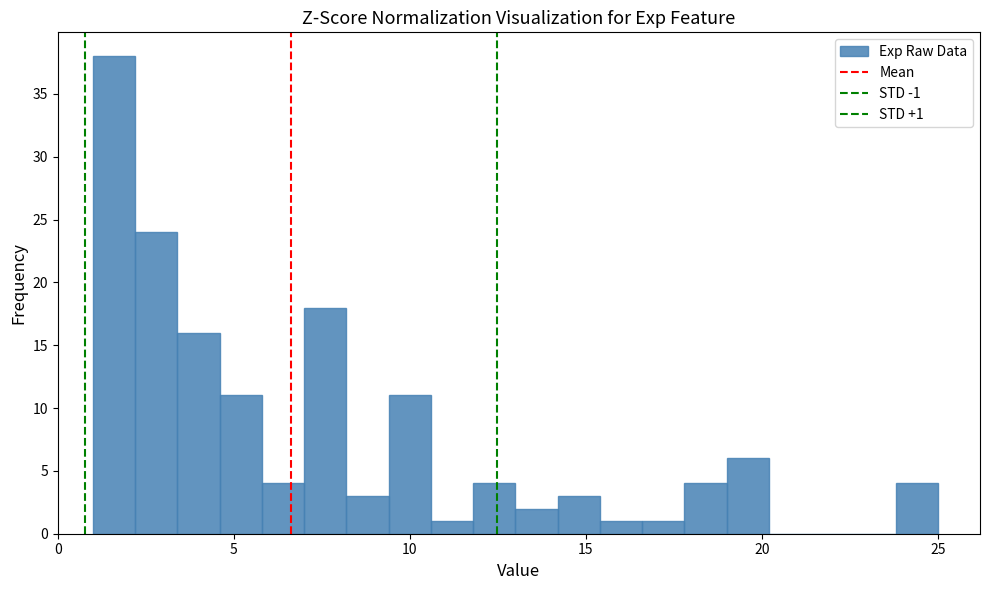

Around what value on the x-axis is the tallest bar? Give the approximate position of its centre, as read against the axis.

1.5